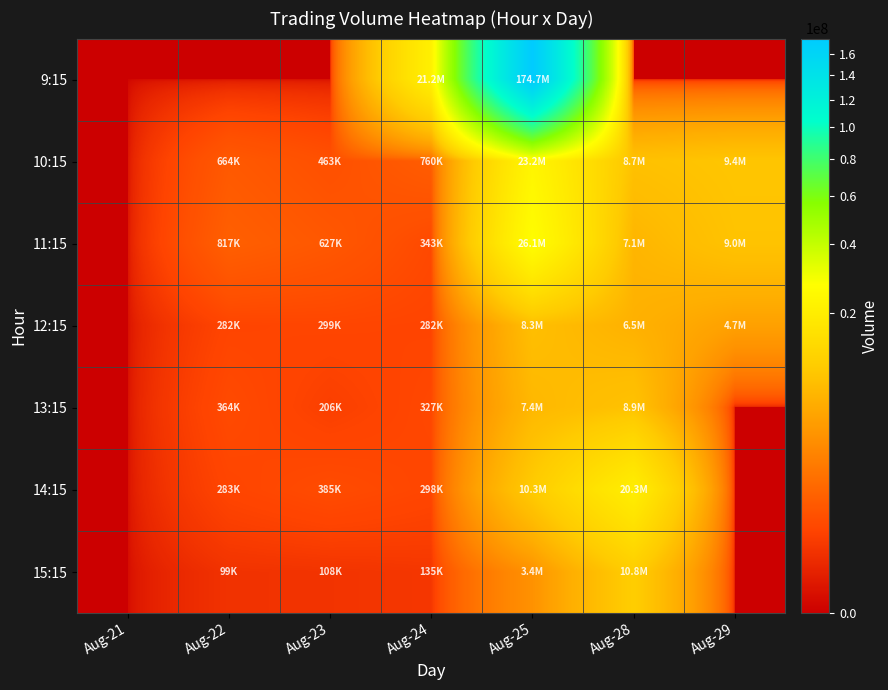

Rank the series by their maximum value, from lowest to highest.

12:15, 13:15, 15:15, 14:15, 10:15, 11:15, 9:15